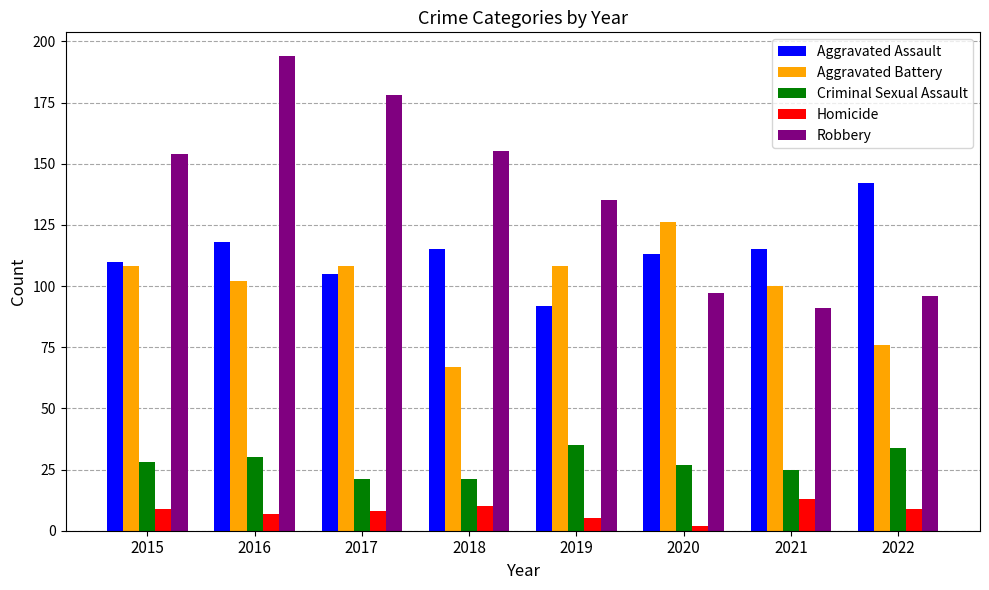

Does the chart contain stacked bars?

No